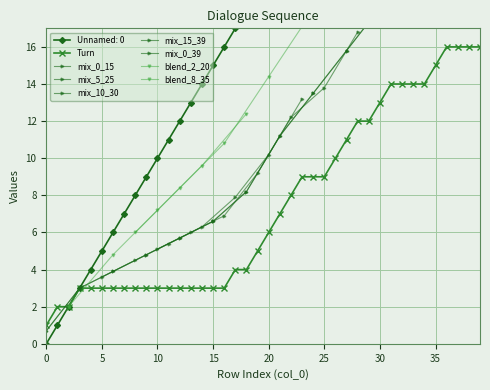

How many data points in Unnamed: 0 are less than 20?

20